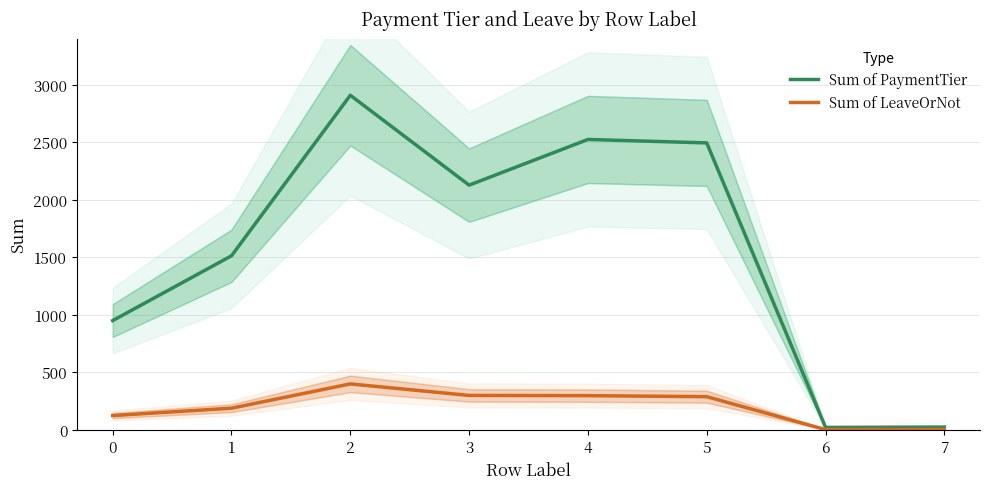

Does the chart display data point markers on the line(s)?

No